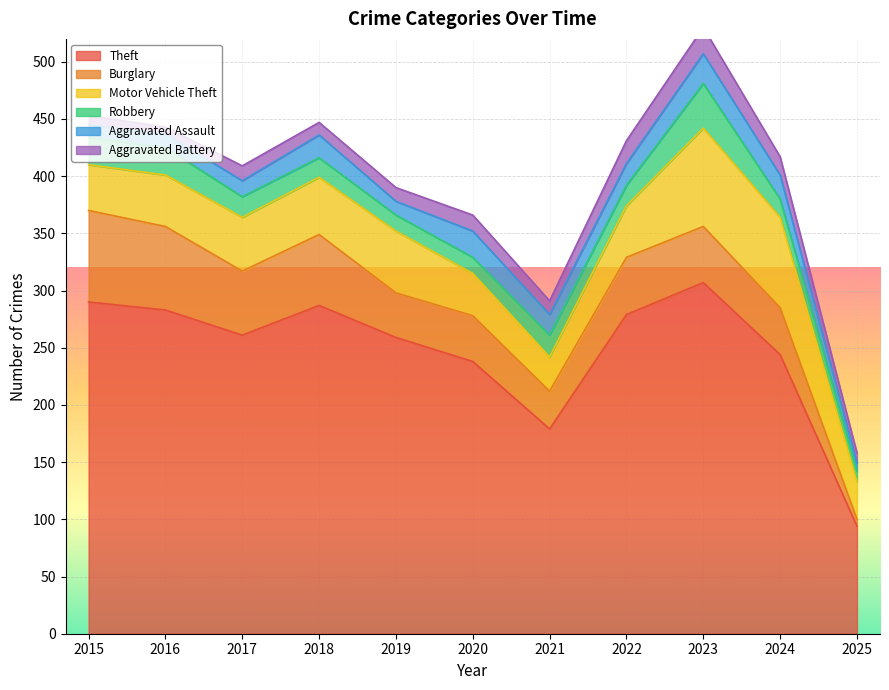

True or false: Burglary has a value of 49 at 2023.

True